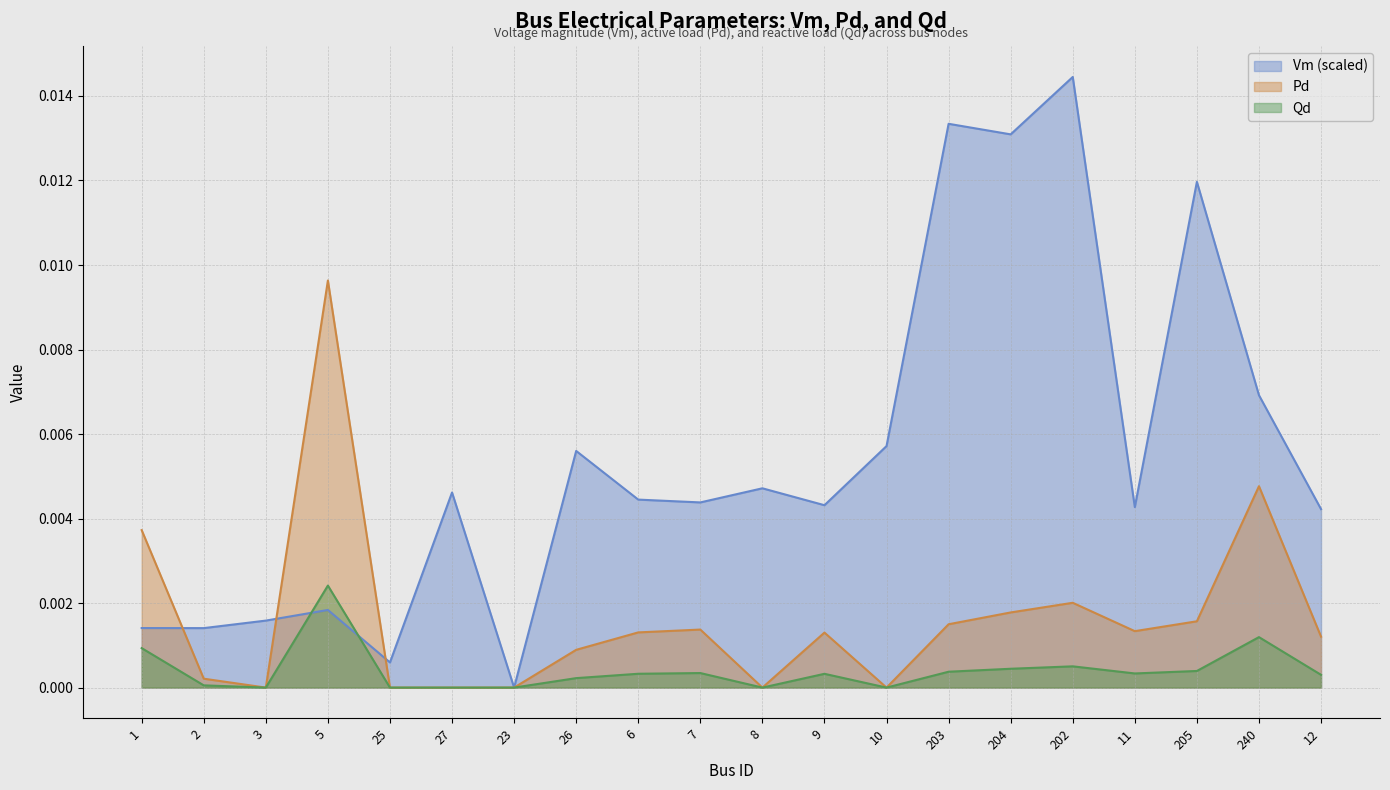

List the series in order of their overall mean, highest first.

Vm (scaled), Pd, Qd